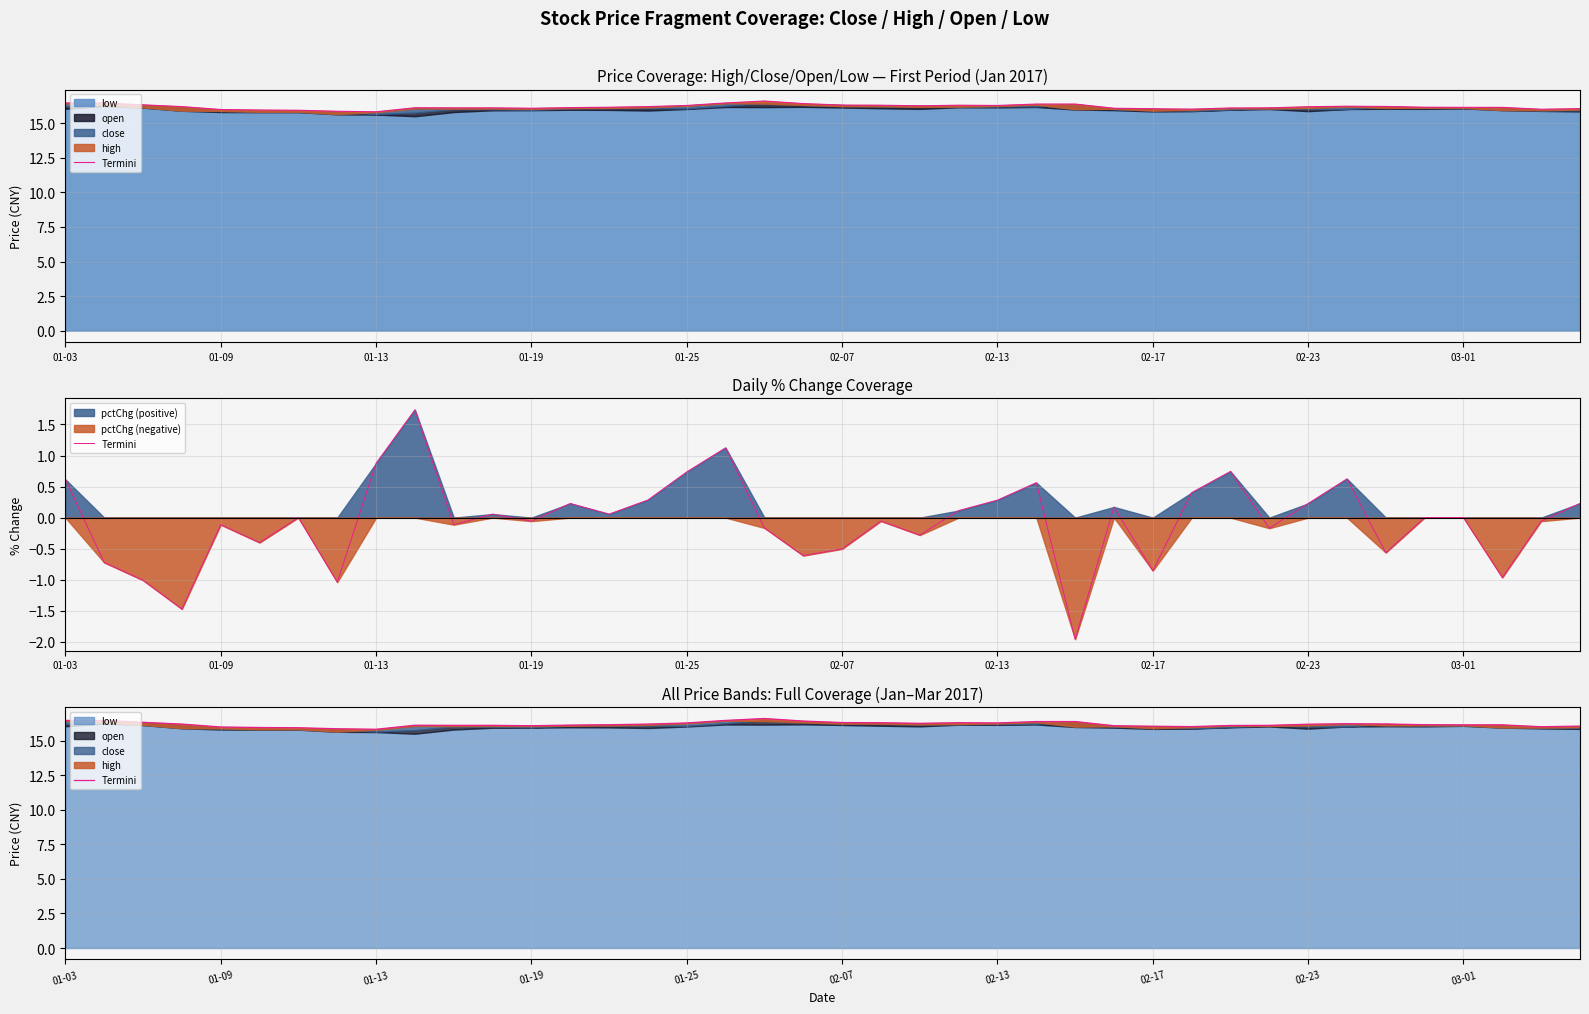

What is the maximum value shown in the chart?

16.6